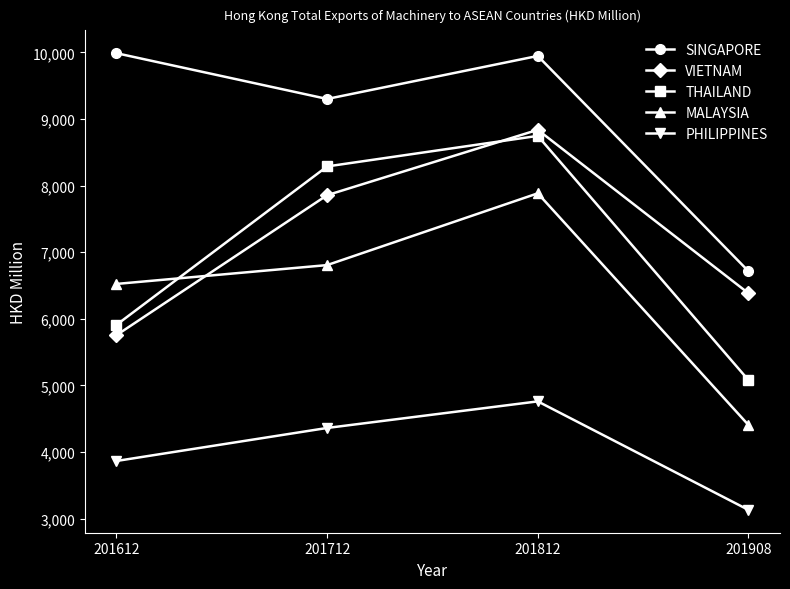

At which category does SINGAPORE reach its first local peak?

201812